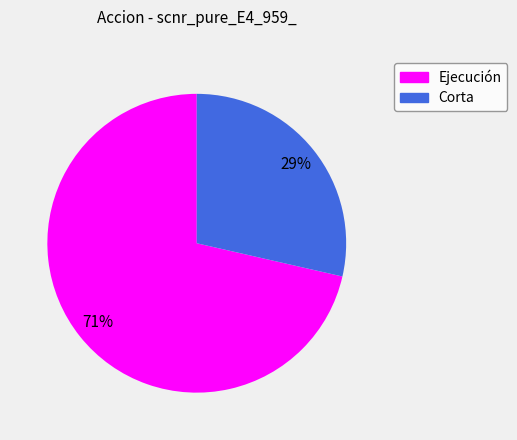

To the nearest percent, what is the average slice percentage?

50%